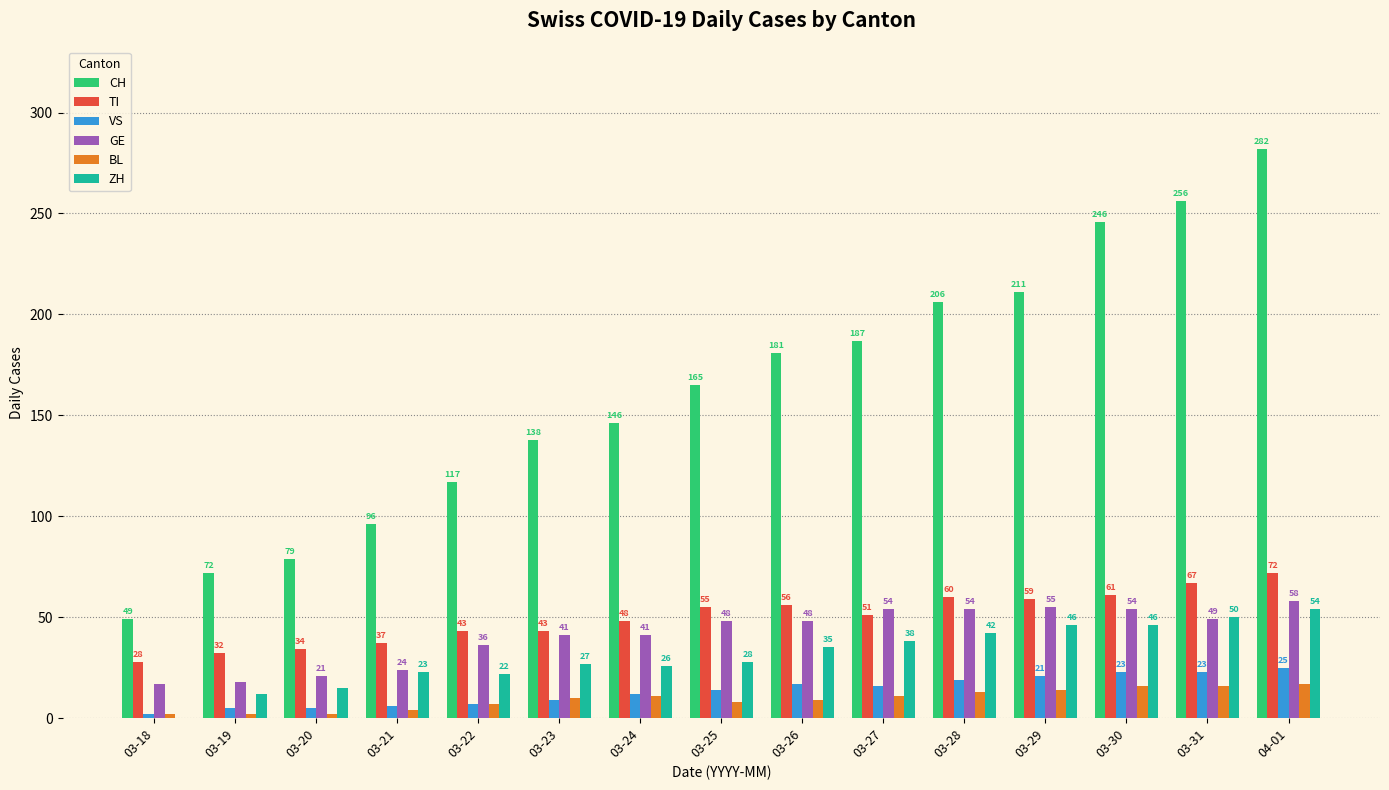

Between 03-21 and 03-29, which series saw the biggest shift?

CH